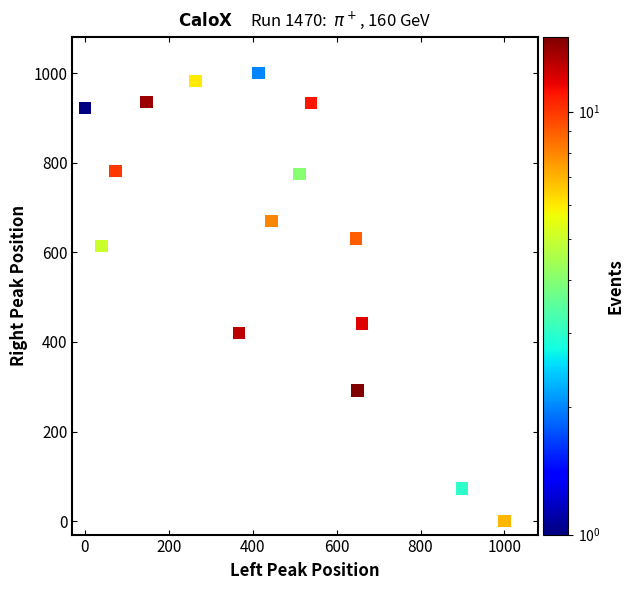

What Y value in the scatter plot is closest to 500?

440.8